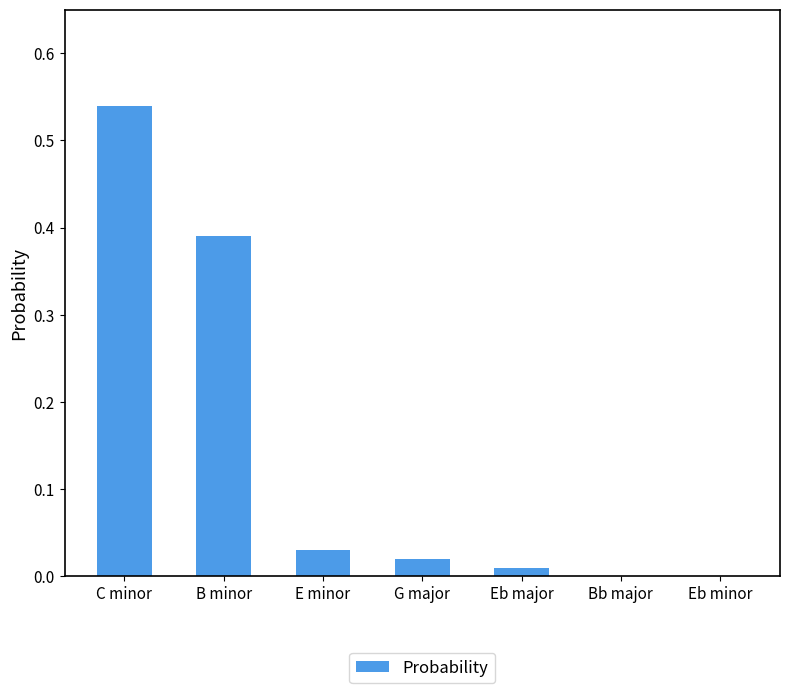

Does the chart contain stacked bars?

No